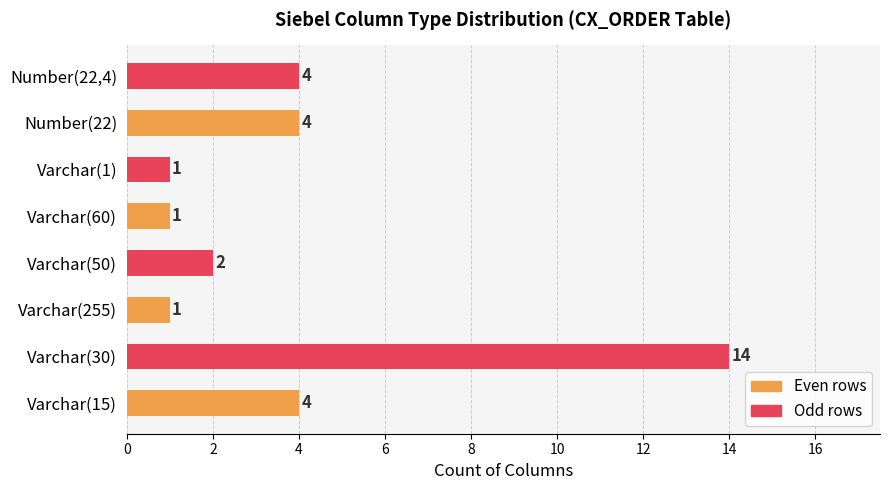

What is the difference between the maximum and minimum values?

13